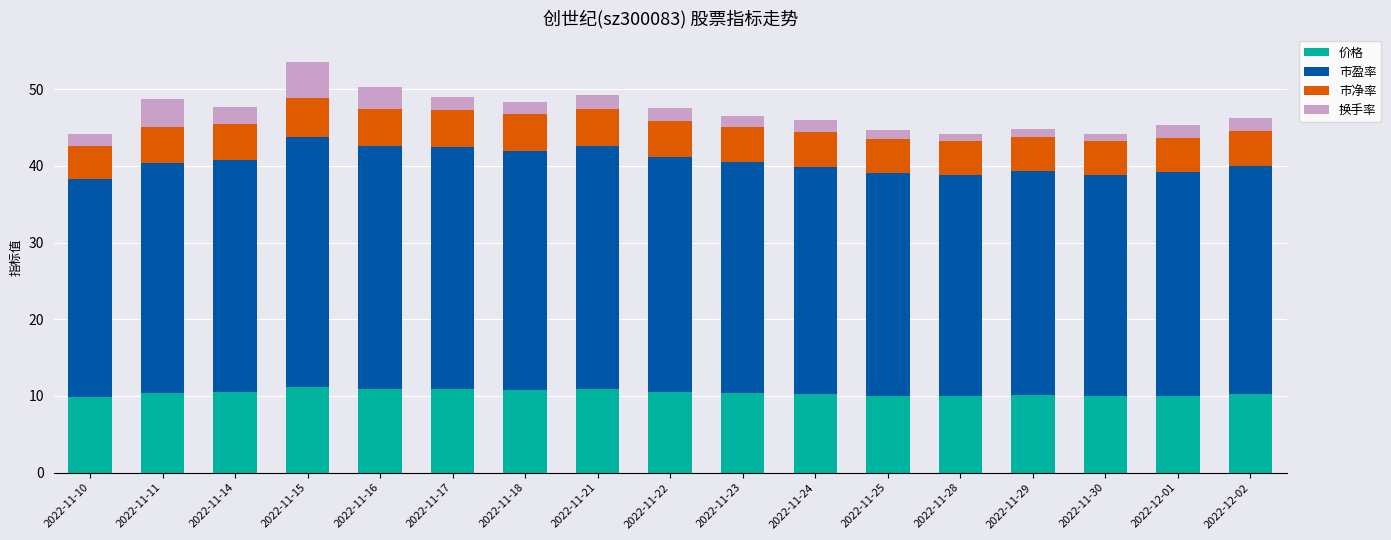

What is the lowest value of the 价格 series?

9.8